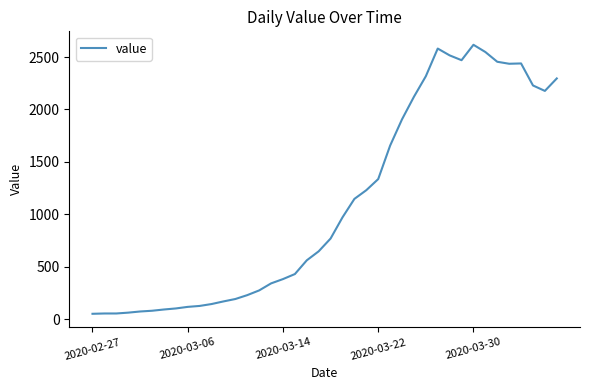

What is the difference between the maximum and minimum values?

2566